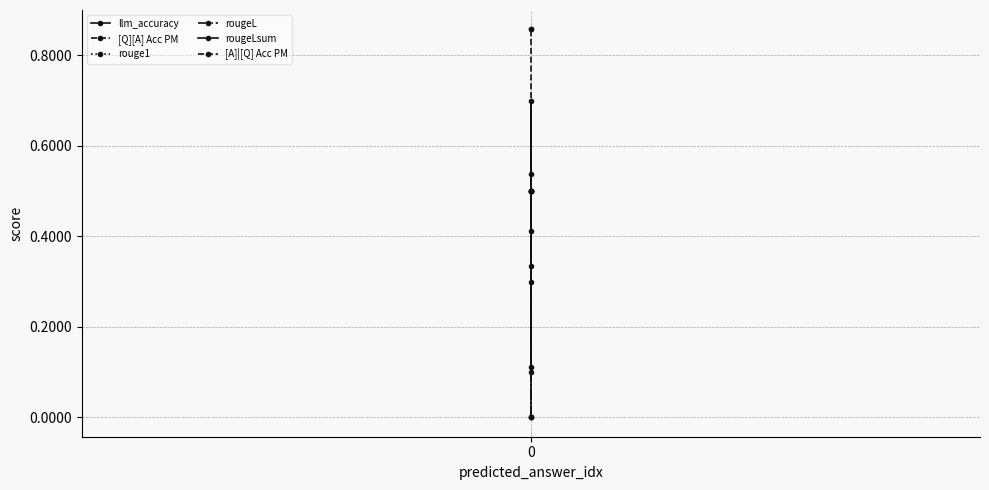

How many lines are shown in the chart?

6